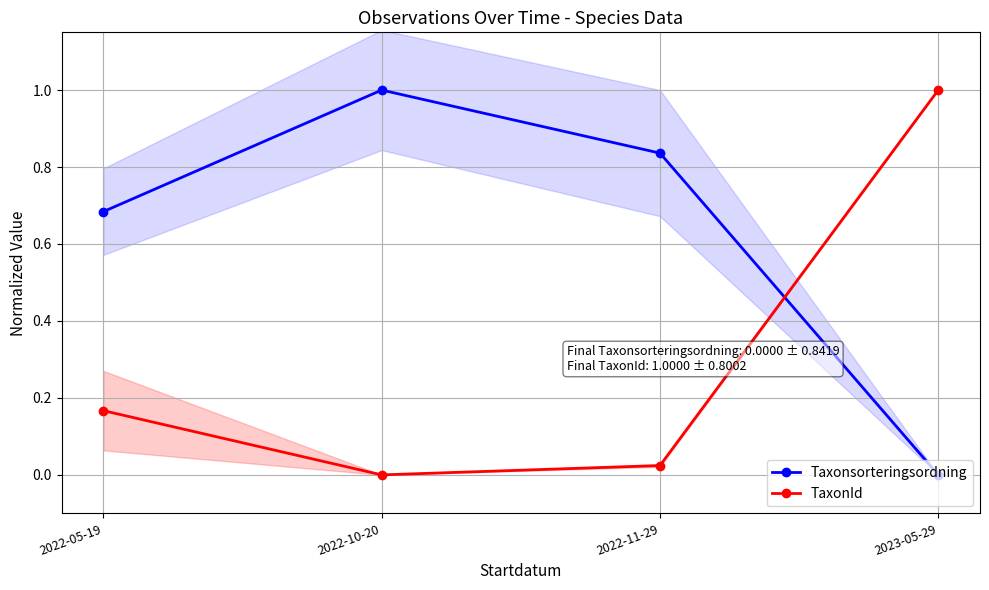

Which series ends up on top after the final intersection of Taxonsorteringsordning and TaxonId?

TaxonId